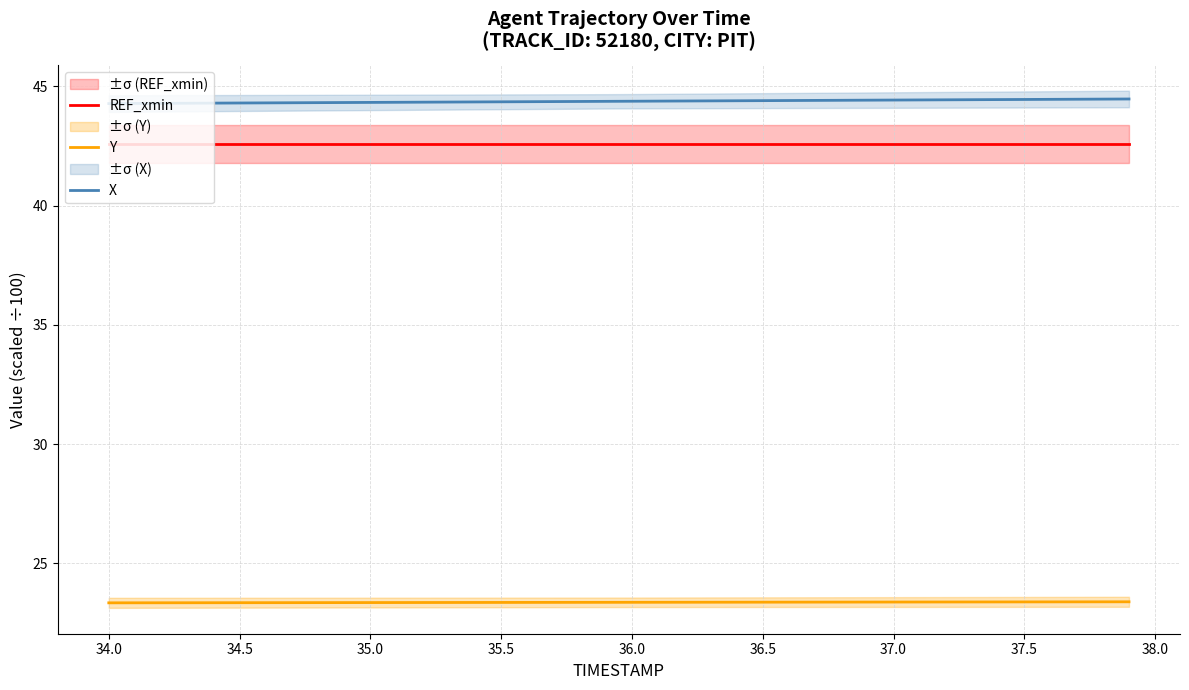

What is the highest value of the REF_xmin series?

42.6